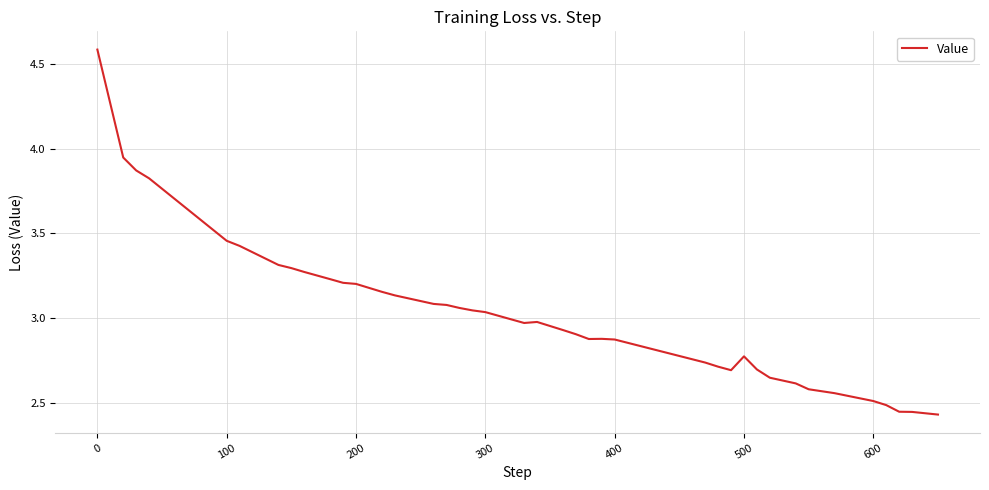

What is the difference between the maximum and minimum values?

2.2